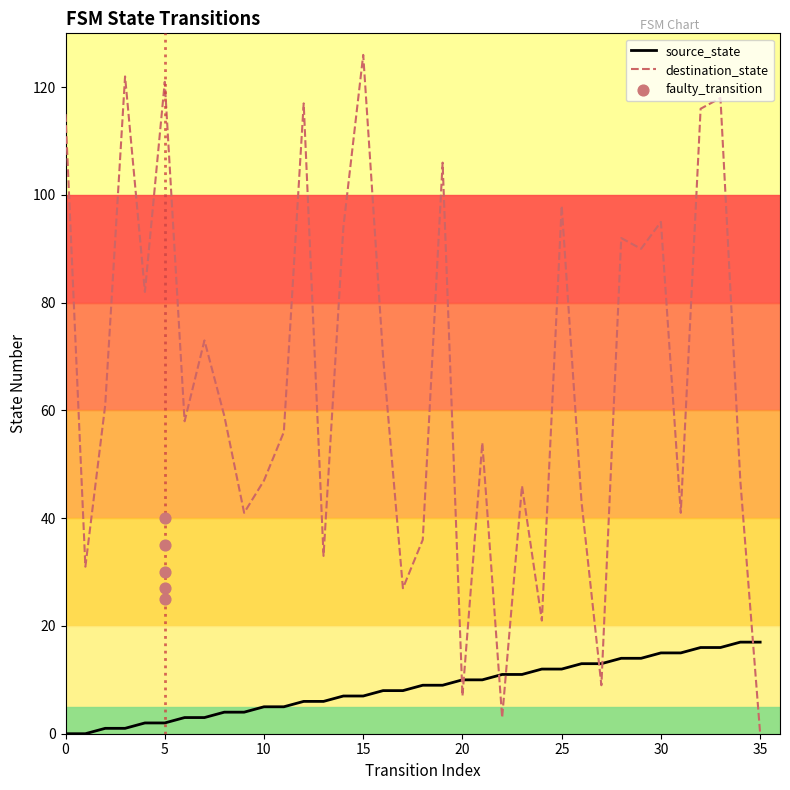

Which series has the widest spread of Y values?

destination_state